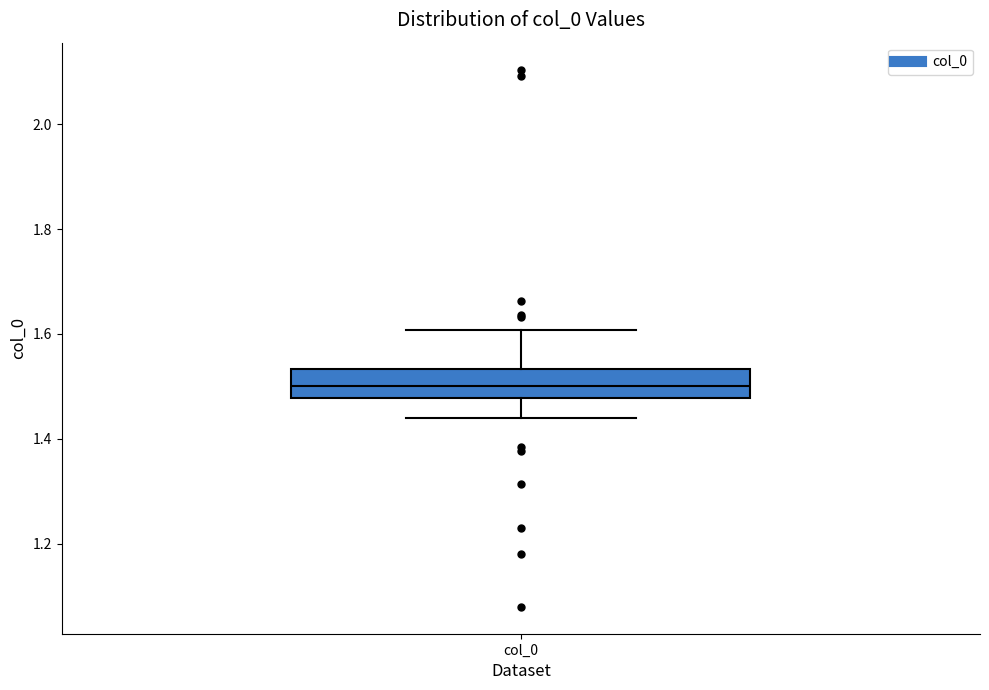

Where does the upper whisker of the box for col_0 end on the y-axis? The values are not printed on the chart, so give them approximately, as read against the axis.

1.60